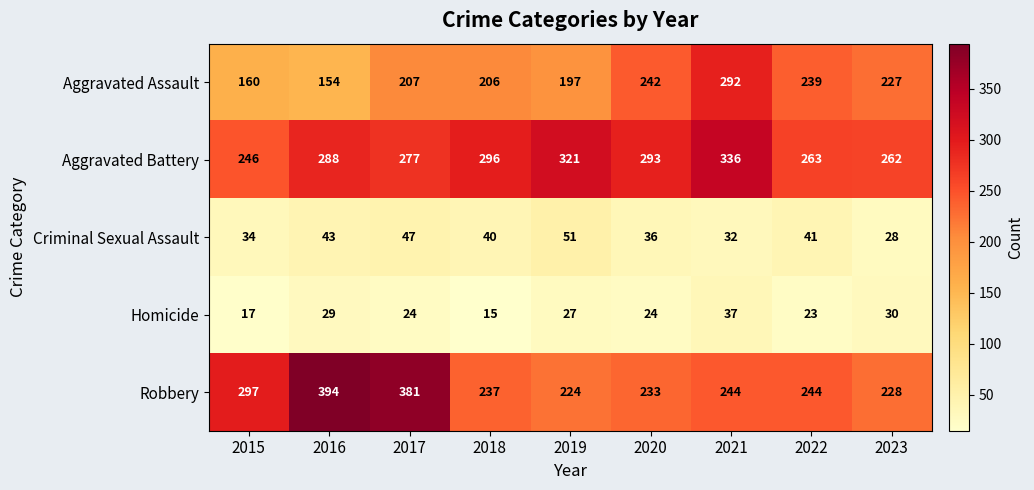

Between 2019 and 2021, which series saw the biggest shift?

Aggravated Assault